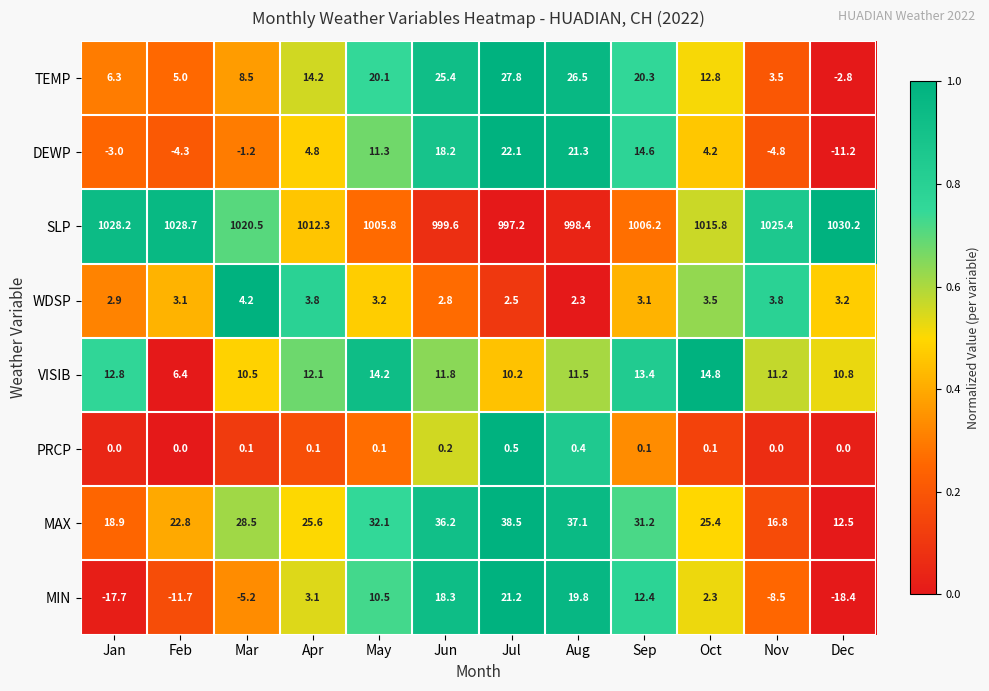

Which category has the highest value across all series?

Dec